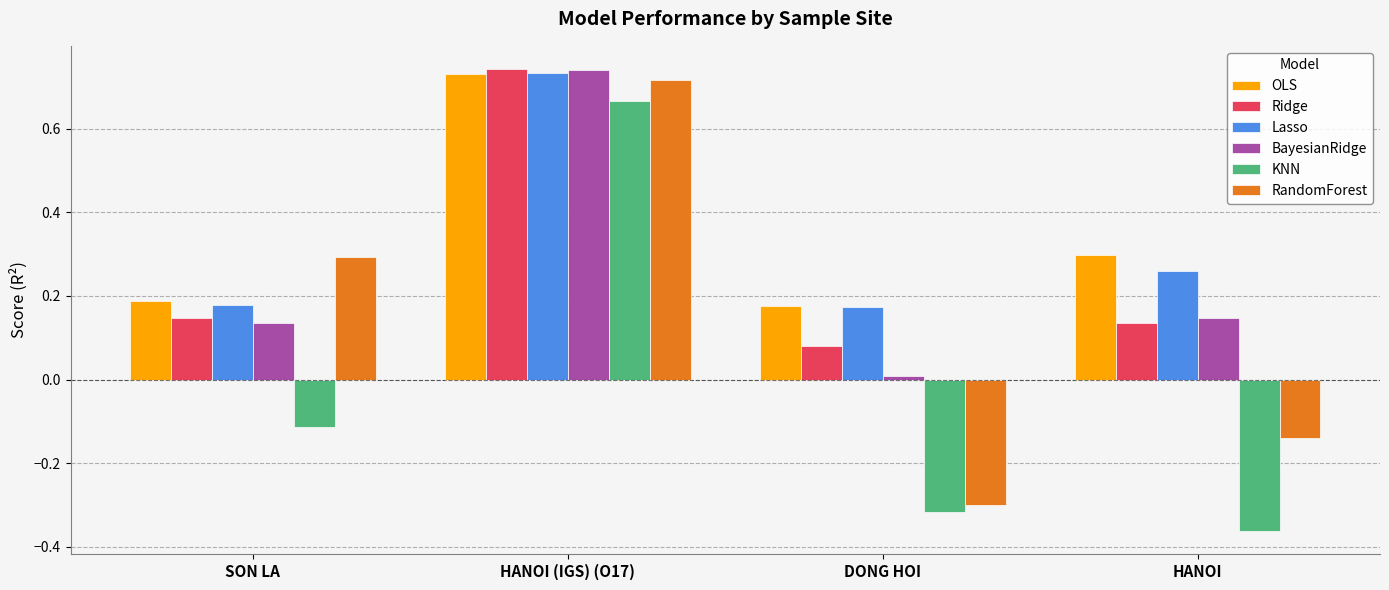

Which label corresponds to the smallest value in the chart?

HANOI